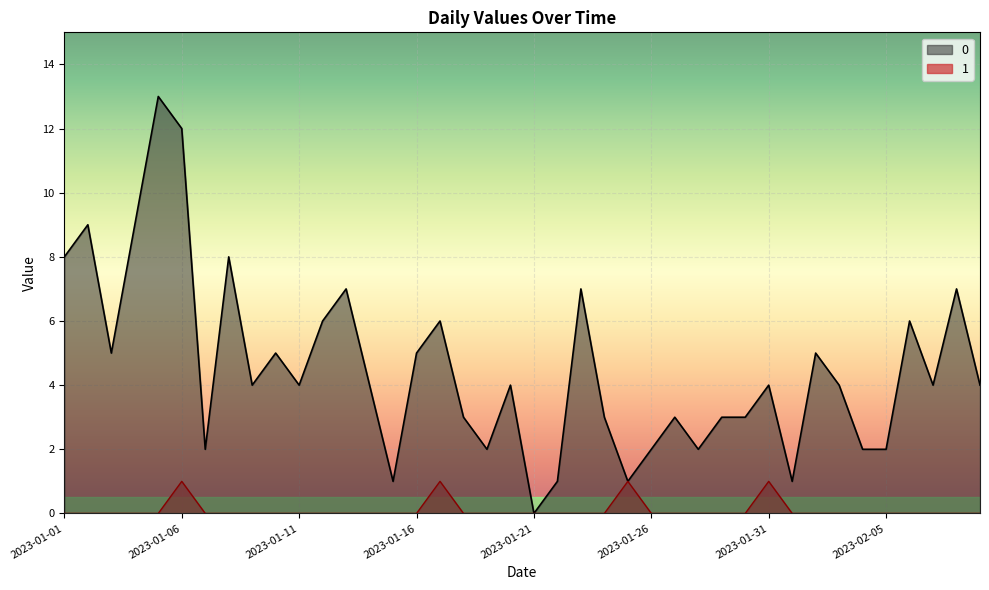

The 0 series shows 7 at 2023-02-03. True or false?

False